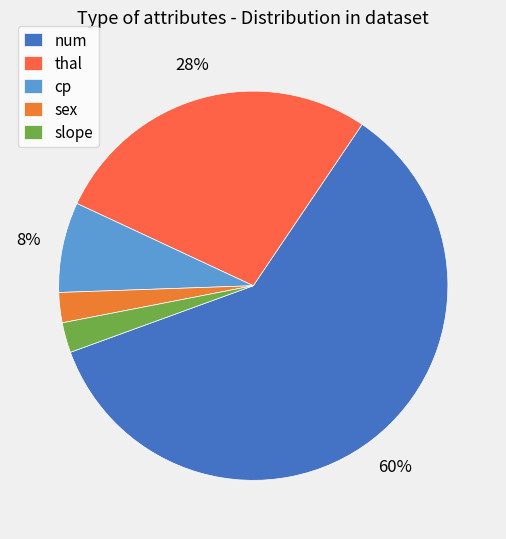

How many segments does this pie chart have?

5